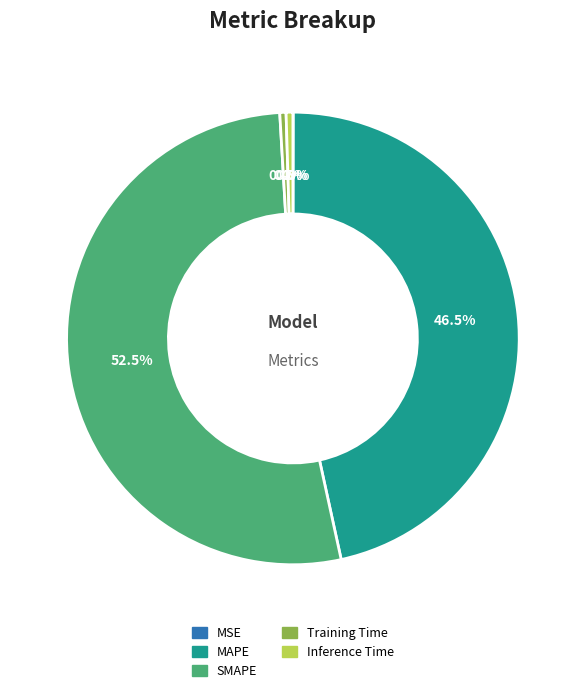

Combined, do Inference Time and Training Time account for over 50%?

No